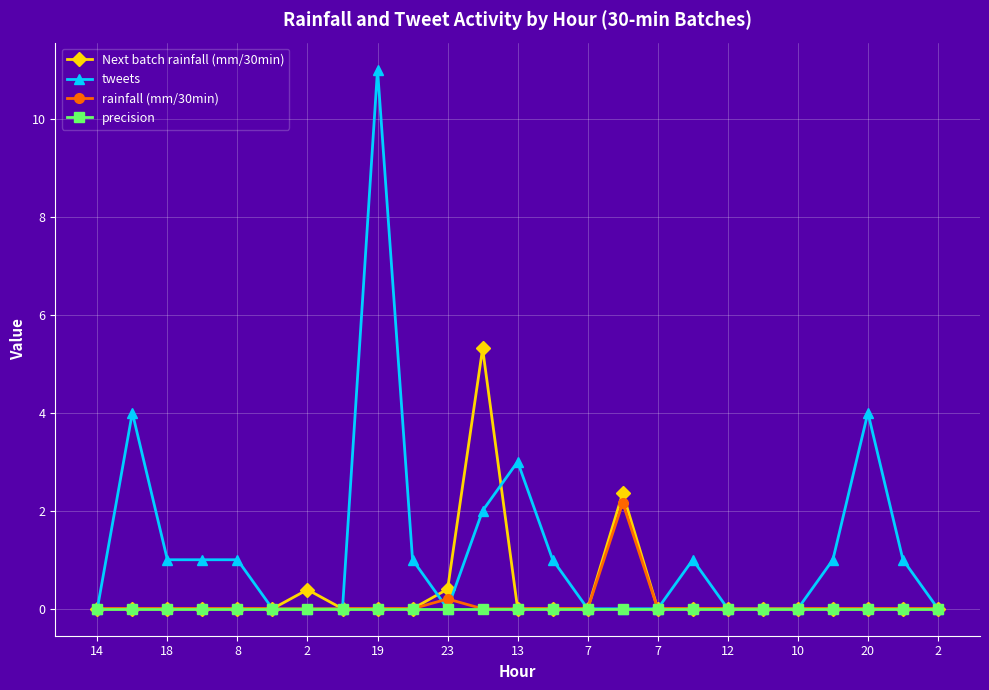

What is the sum of all tweets values?

32.0